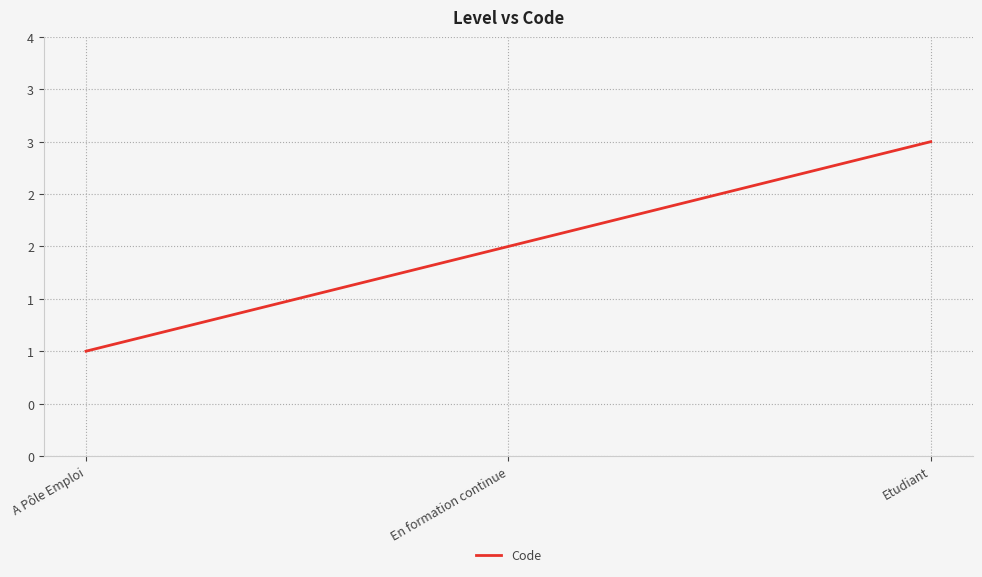

What is the label of the 2nd point from the right?

En formation continue